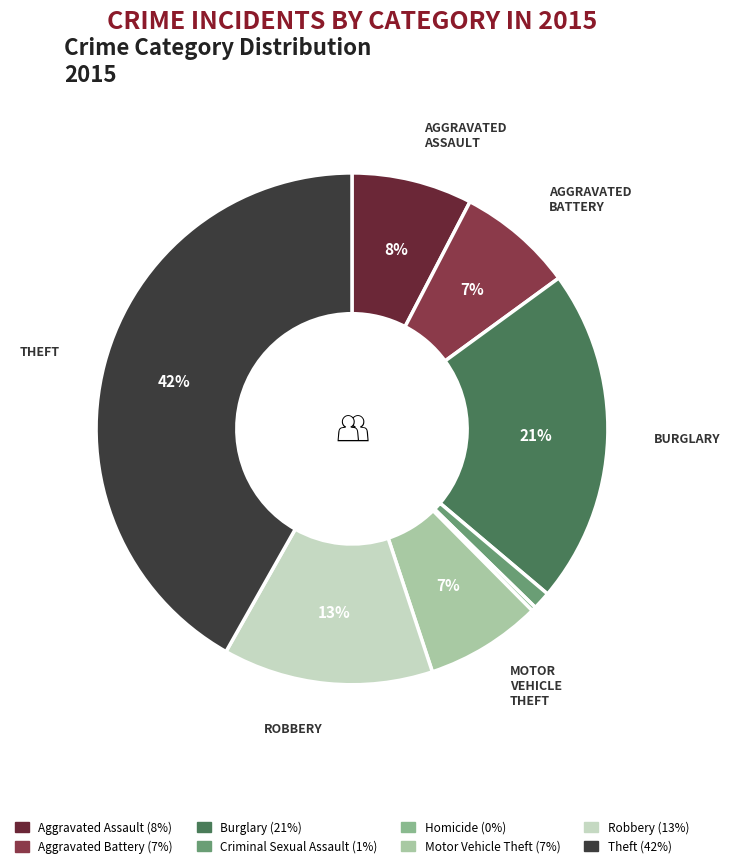

Does Criminal Sexual Assault account for over 50% of the chart?

No